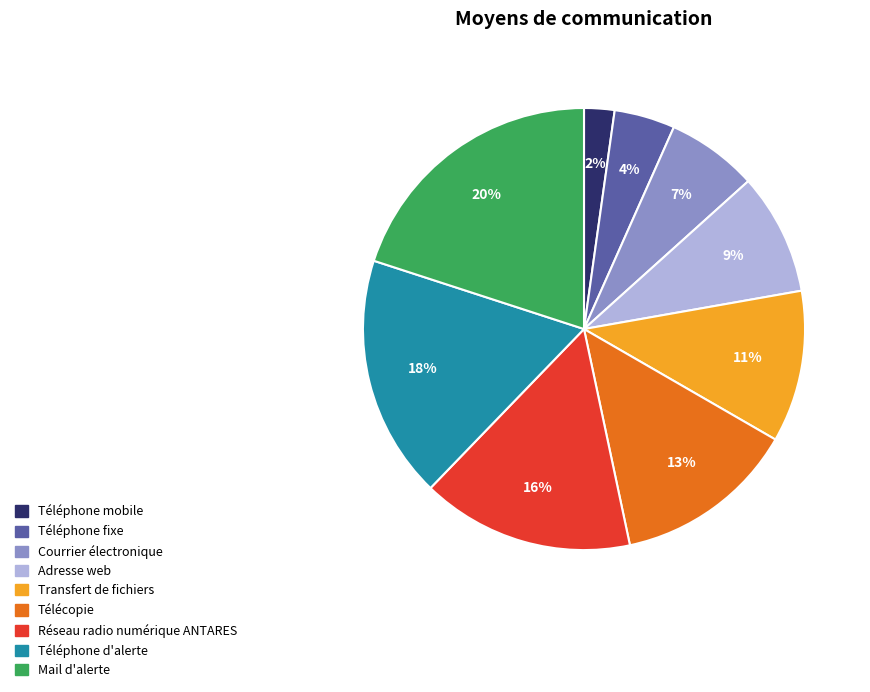

Which slice is the largest?

Mail d'alerte